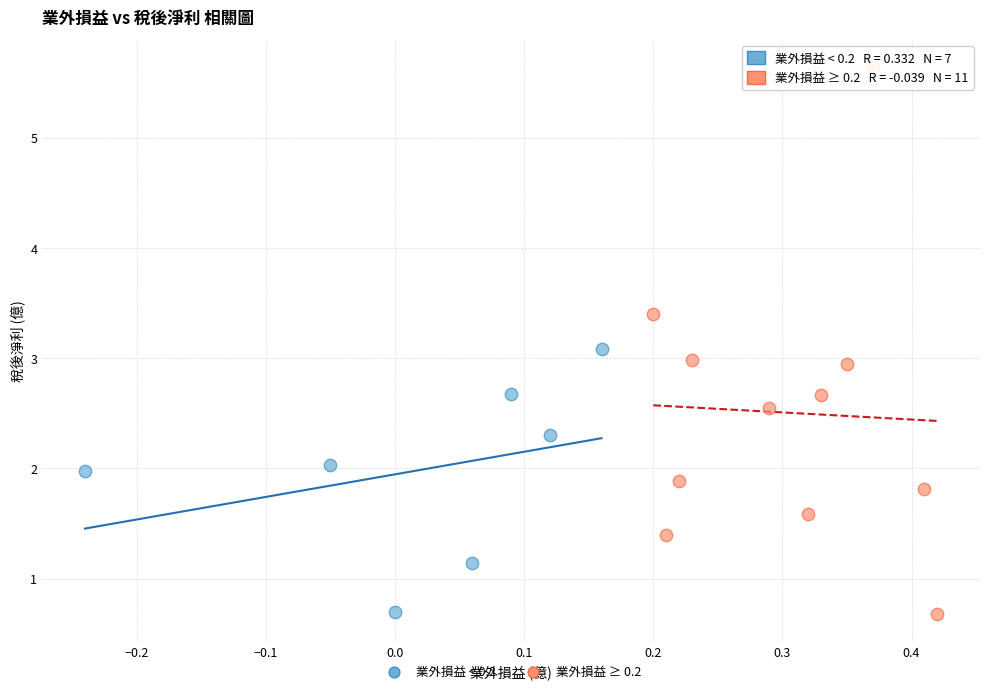

Which series reaches the maximum Y coordinate?

業外損益 ≥ 0.2